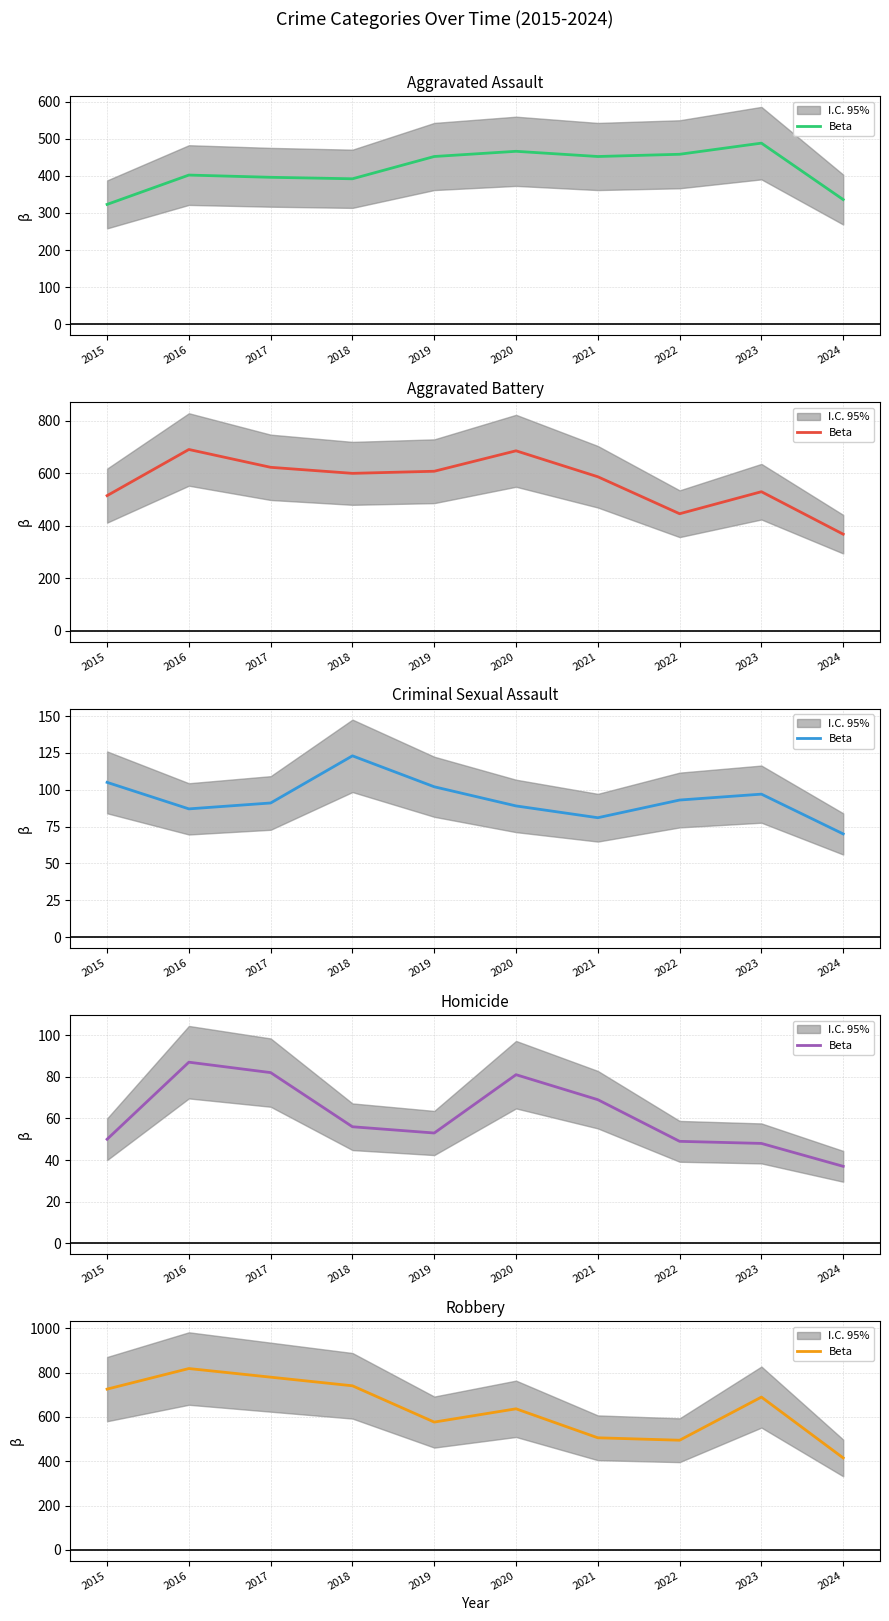

What is the difference between the second highest and second lowest values?

285